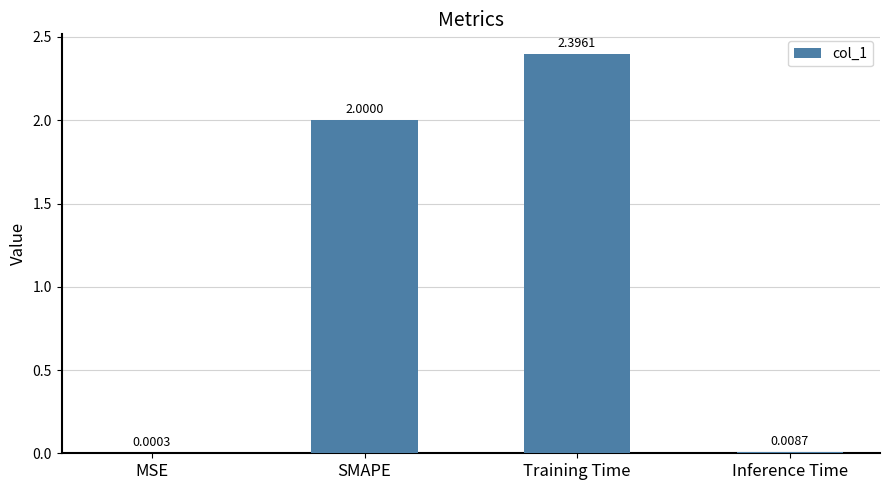

Between SMAPE and Inference Time, which is larger?

SMAPE